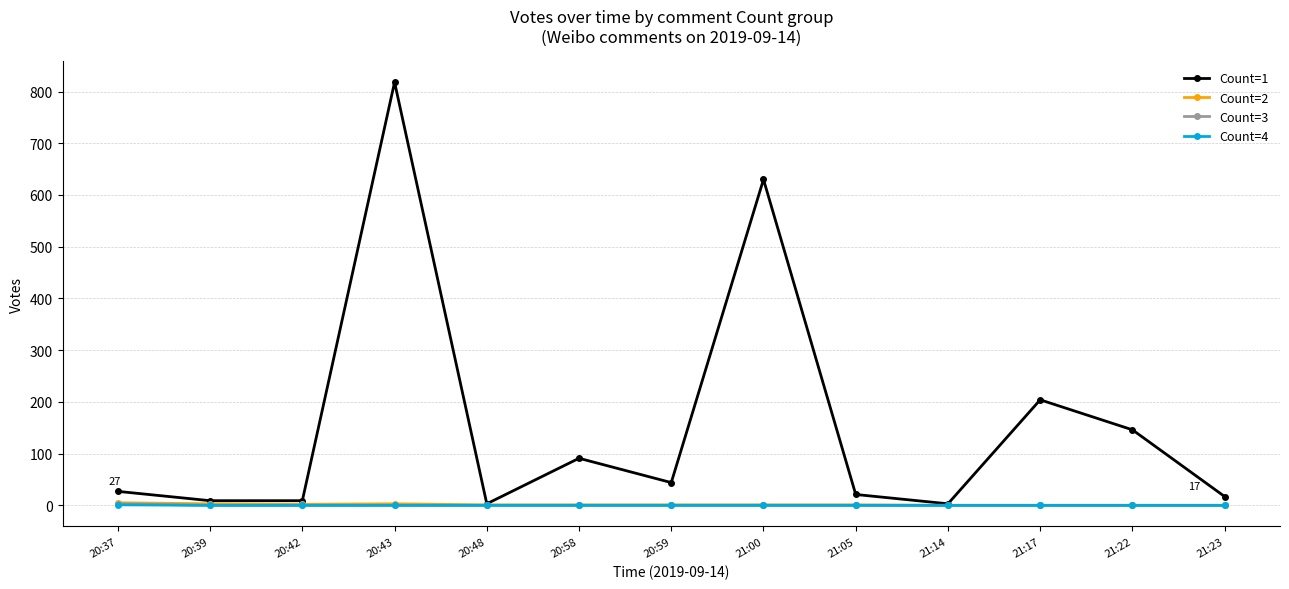

The value of Count=4 at 21:22 is 0. True or false?

True